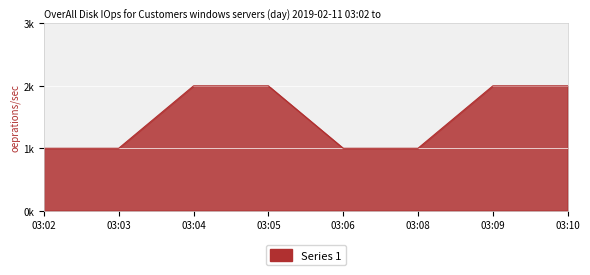

The value at 03:04 is 3. True or false?

False